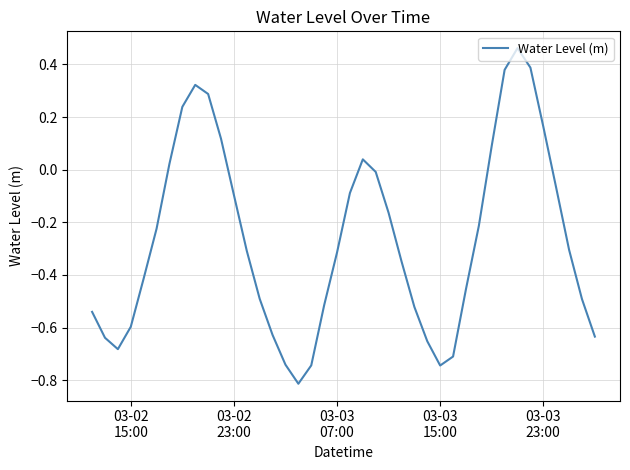

What is the difference between the maximum and minimum values?

1.3